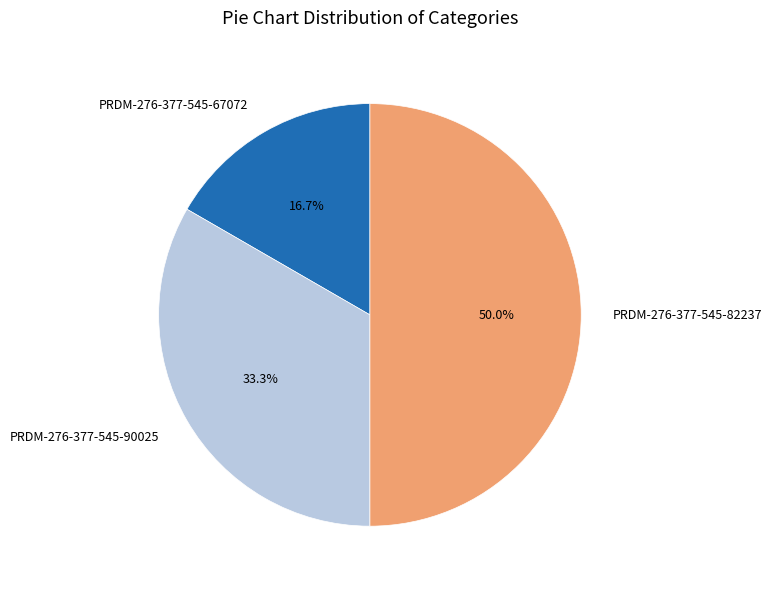

The PRDM-276-377-545-67072 slice represents 24% of the pie. True or false?

False